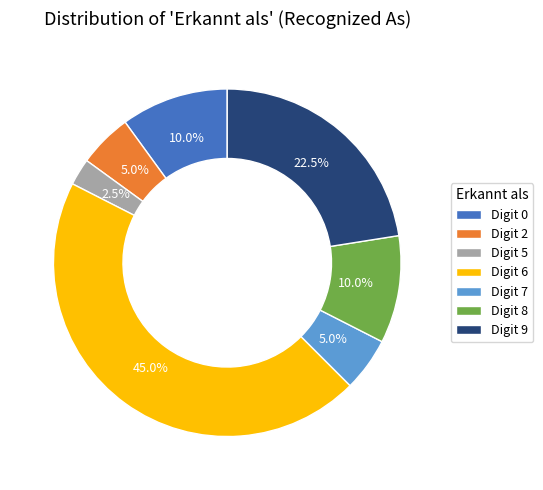

Does Digit 7 account for over 50% of the chart?

No